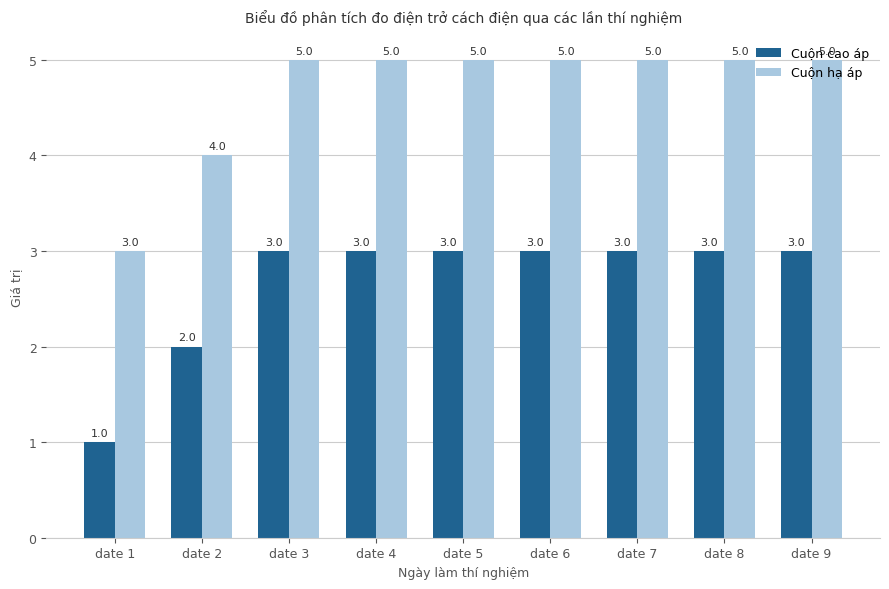

The value of Cuộn cao áp at date 2 is 3. True or false?

False